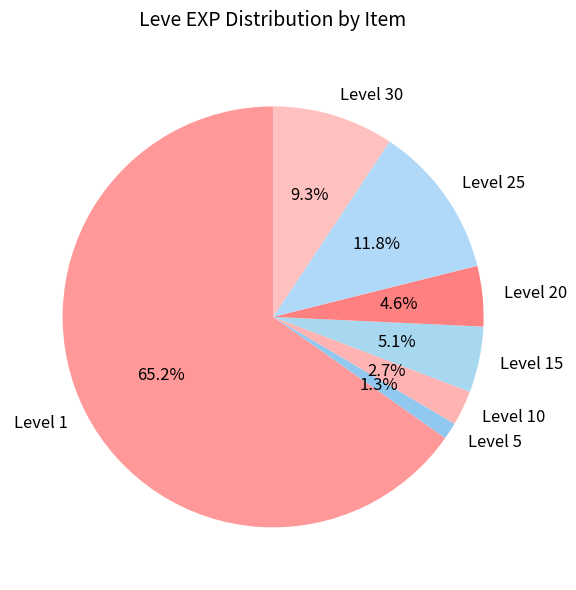

What is the largest slice in the pie chart?

Level 1